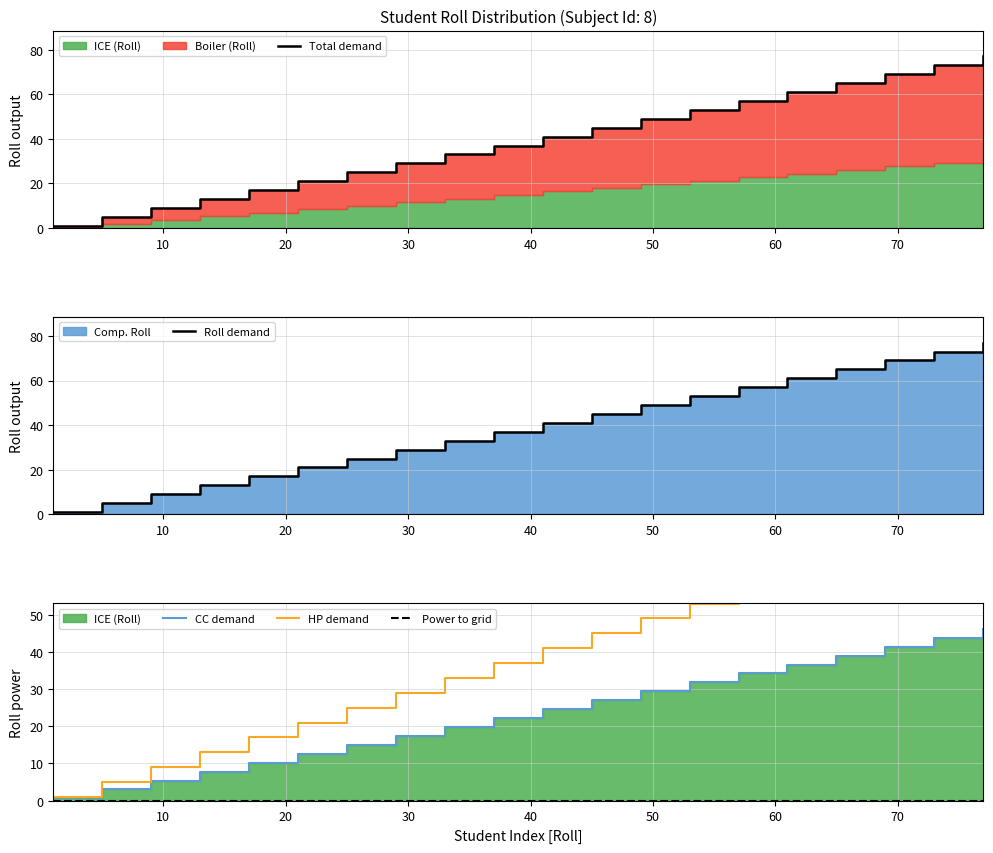

Which series has the largest range (max minus min)?

Total demand